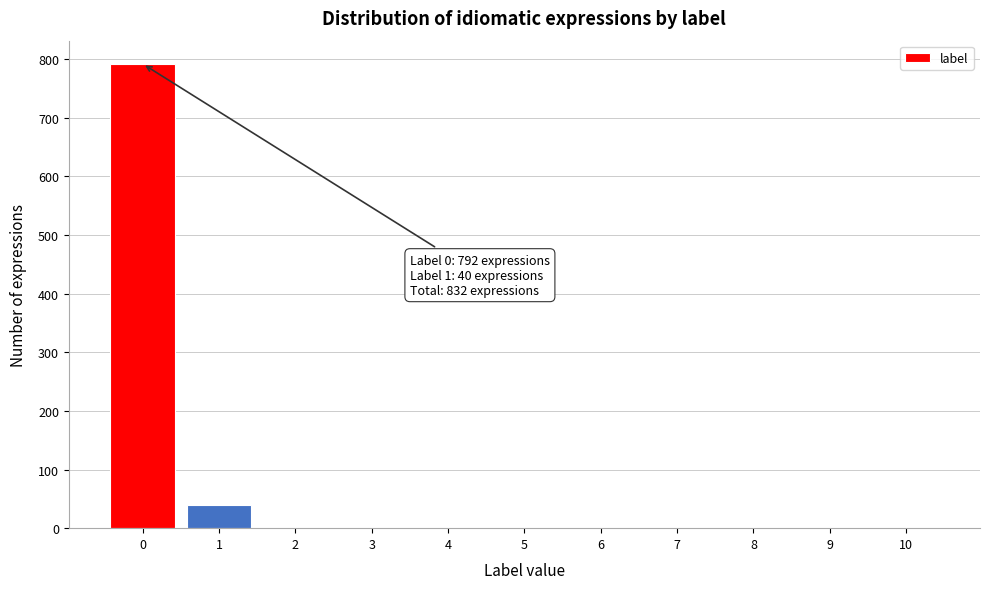

Reading left to right, list all the values displayed in this chart.

0=792	1=40	2=0	3=0	4=0	5=0	6=0	7=0	8=0	9=0	10=0